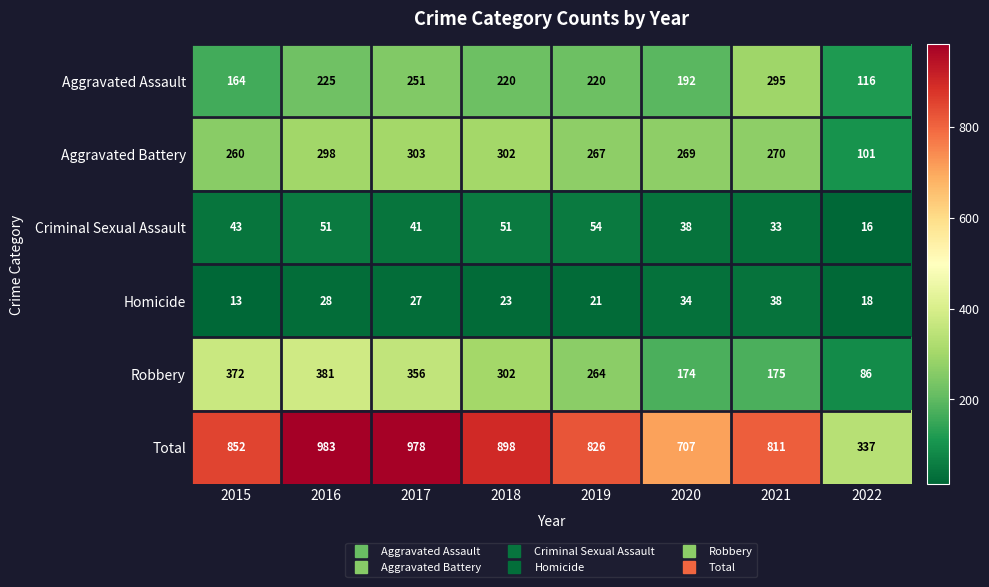

Rank the series by their maximum value, from lowest to highest.

Homicide, Criminal Sexual Assault, Aggravated Assault, Aggravated Battery, Robbery, Total